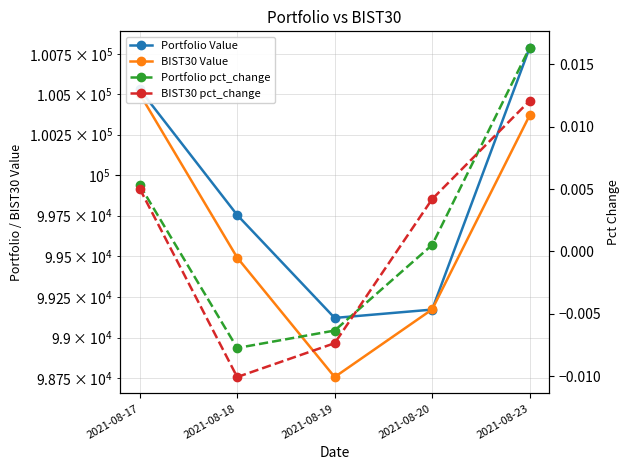

Rank the series at 2021-08-19 from lowest to highest value.

BIST30 pct_change, Portfolio pct_change, BIST30 Value, Portfolio Value